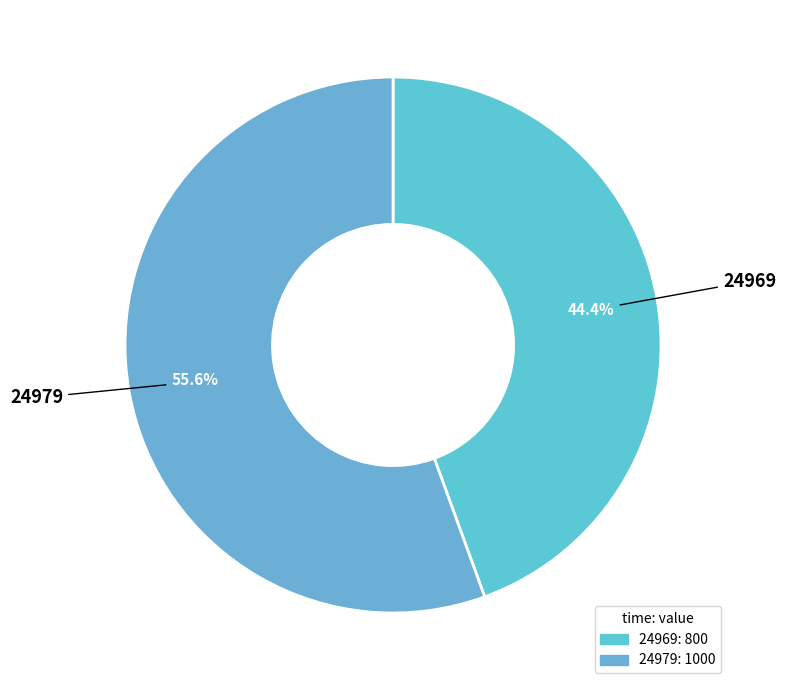

Which category has the biggest portion of the pie?

24979